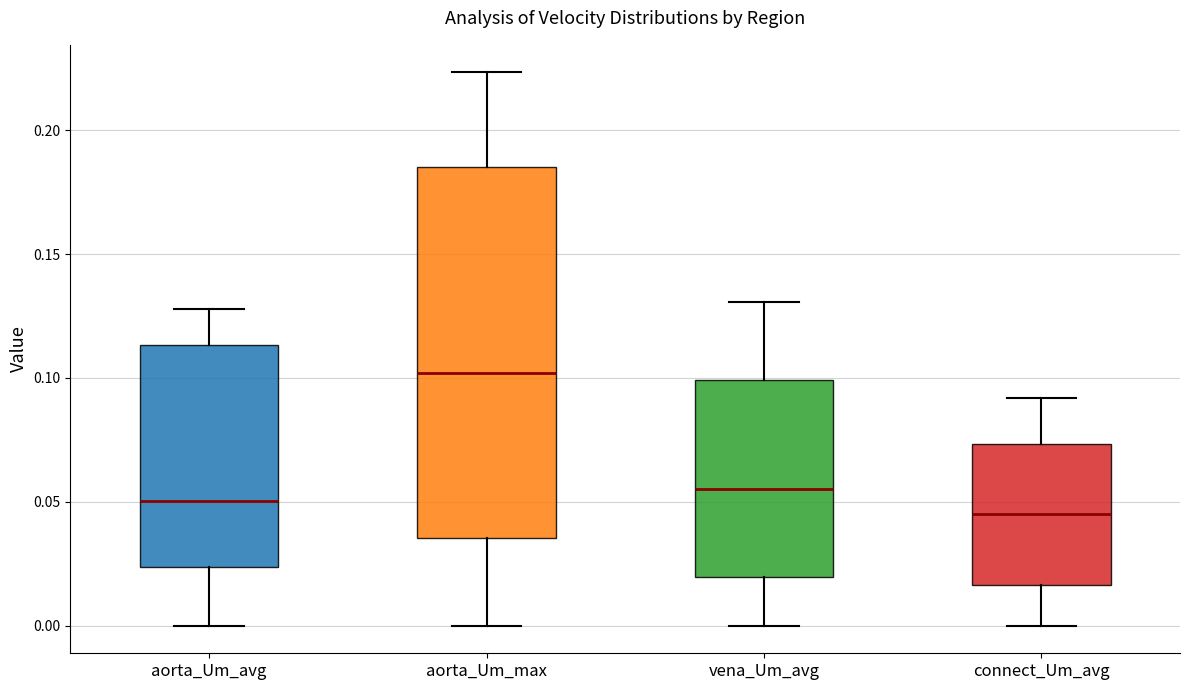

Which box's median line is the highest?

aorta_Um_max